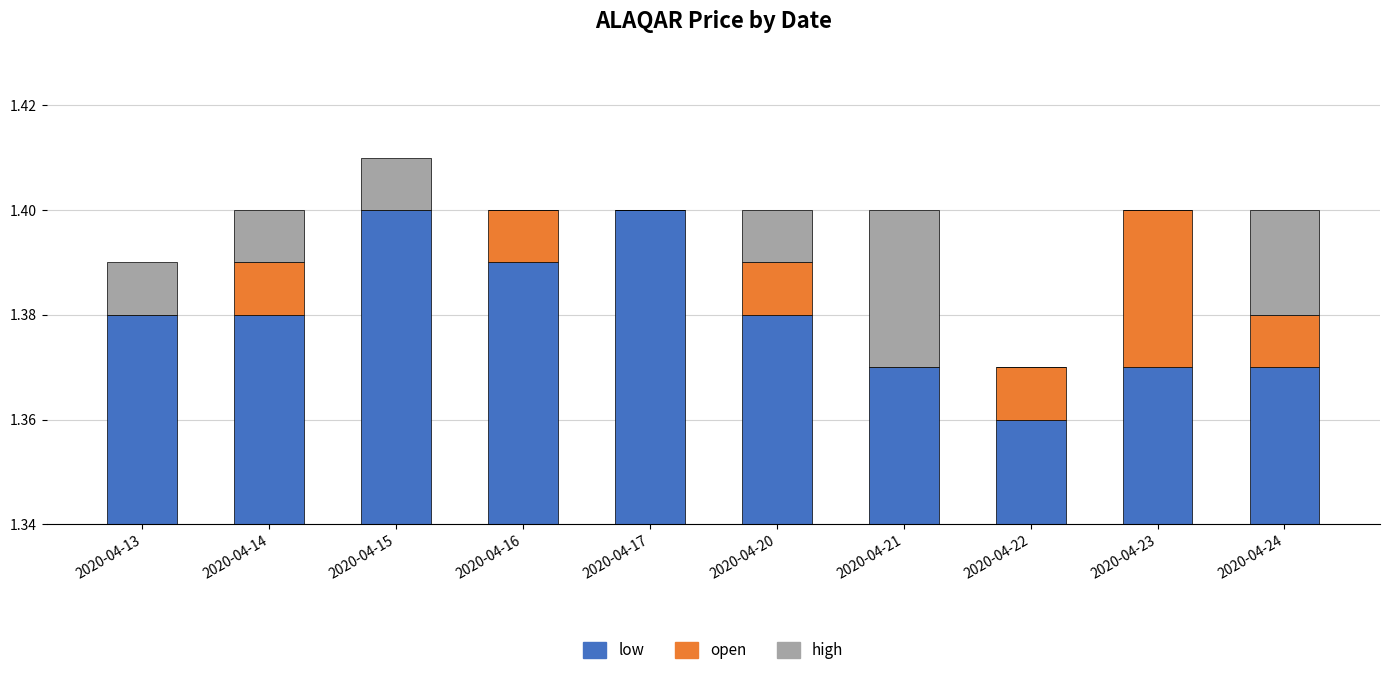

What is the spread (max minus min) of values at 2020-04-17?

1.4